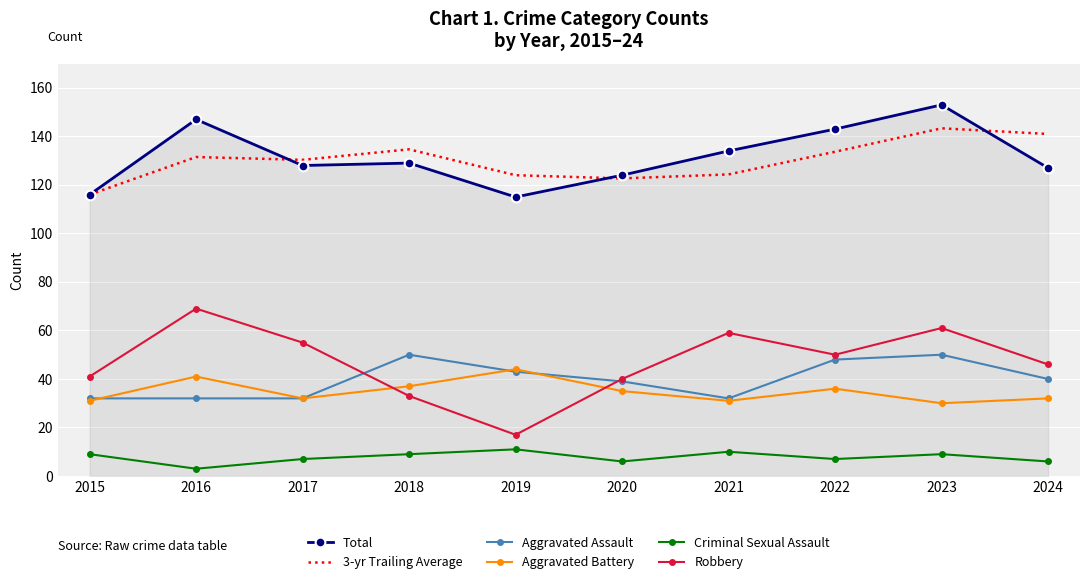

What are all the series names shown in the legend?

Total, 3-yr Trailing Average, Aggravated Assault, Aggravated Battery, Criminal Sexual Assault, Robbery